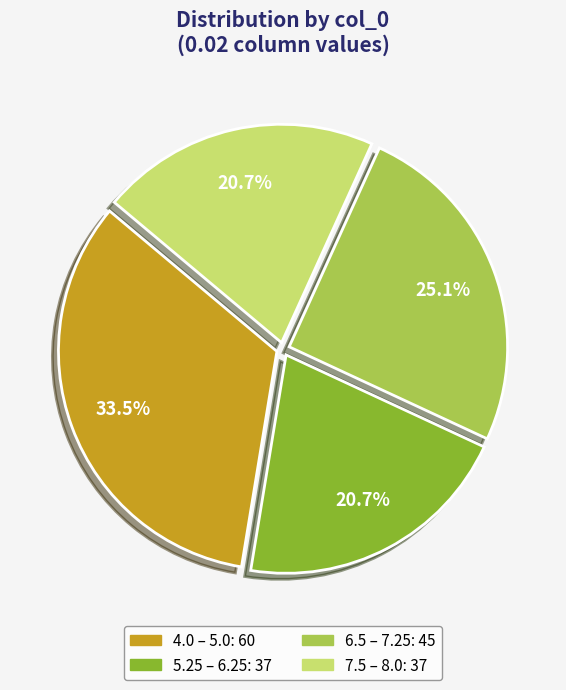

Is there a majority slice in this chart?

No